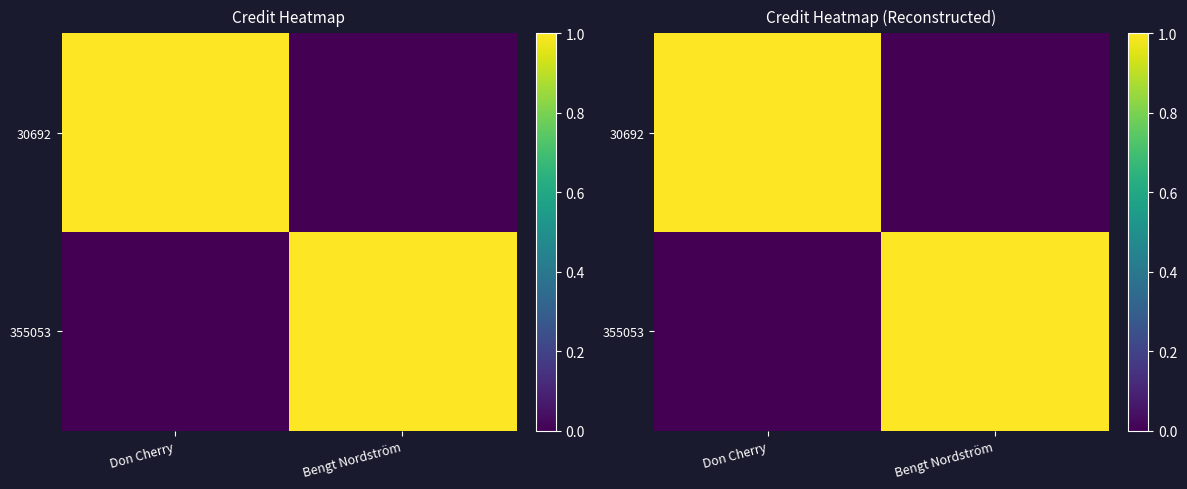

At how many categories does at least one series exceed 0?

2